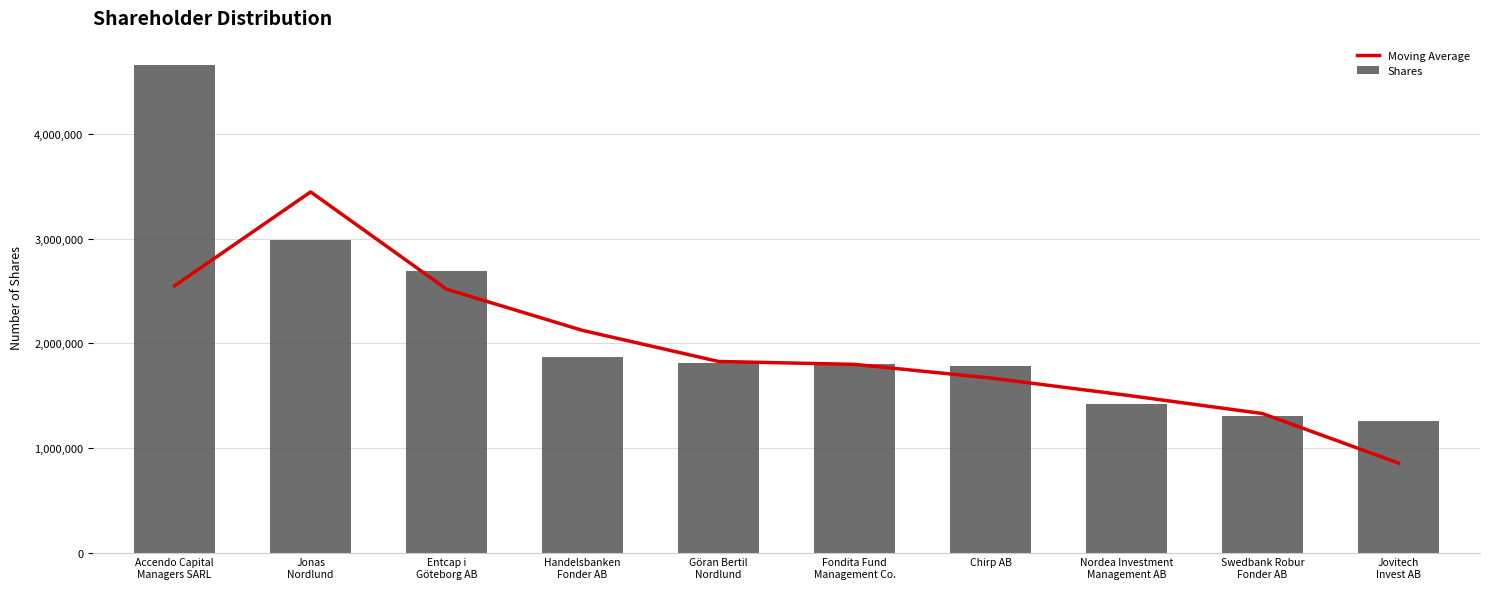

What is the difference between the highest and lowest values at Swedbank Robur
Fonder AB?

21704.3